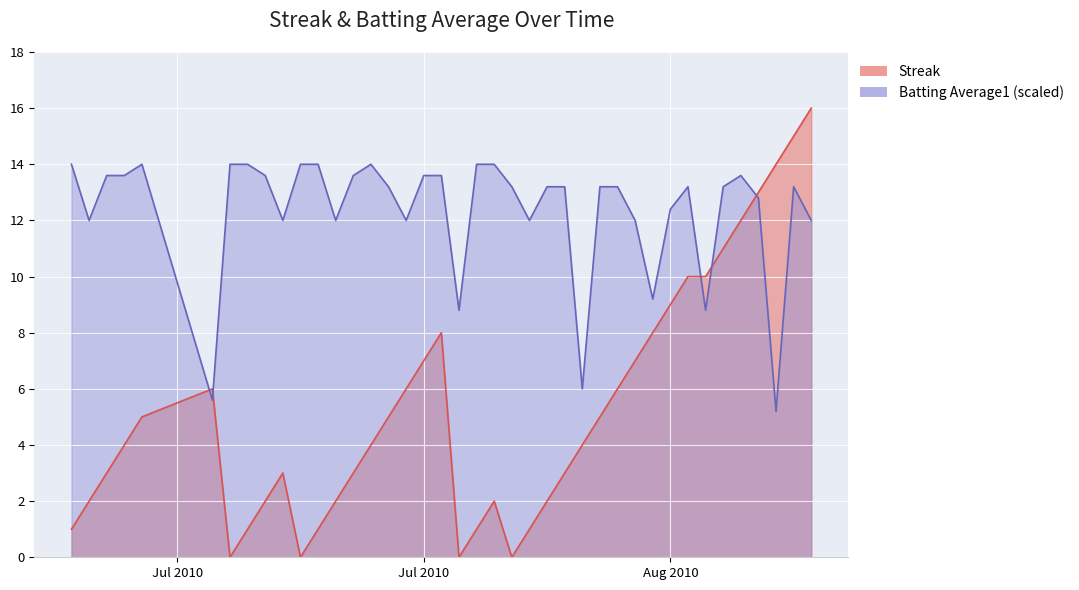

How many positive values does the Streak series have?

36